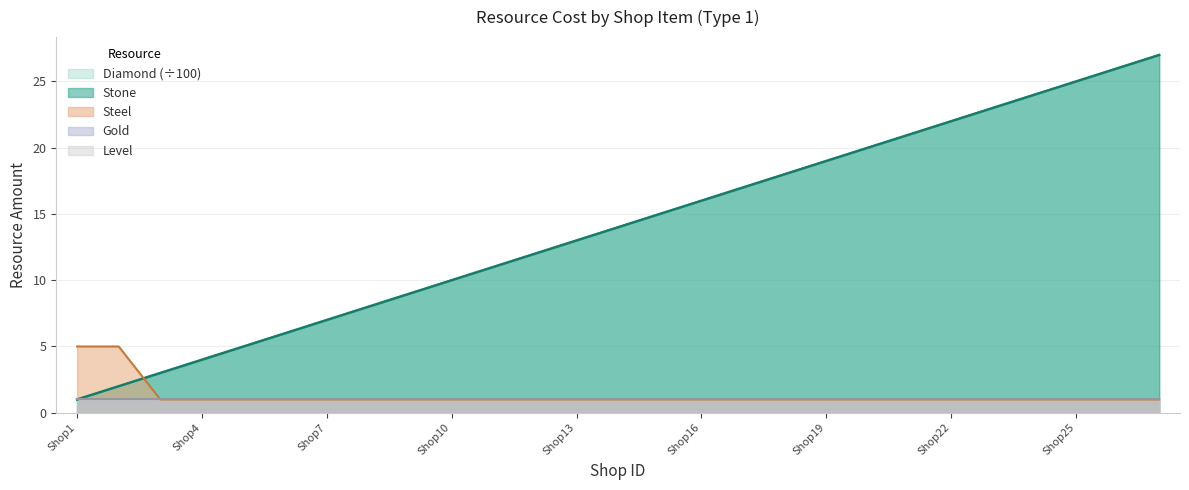

How many intersections are there between Stone and Steel?

1